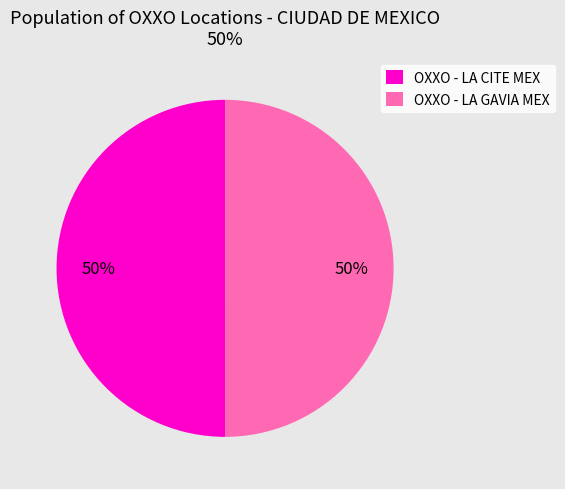

To the nearest percent, what is the combined percentage of OXXO - LA CITE MEX and OXXO - LA GAVIA MEX?

100%